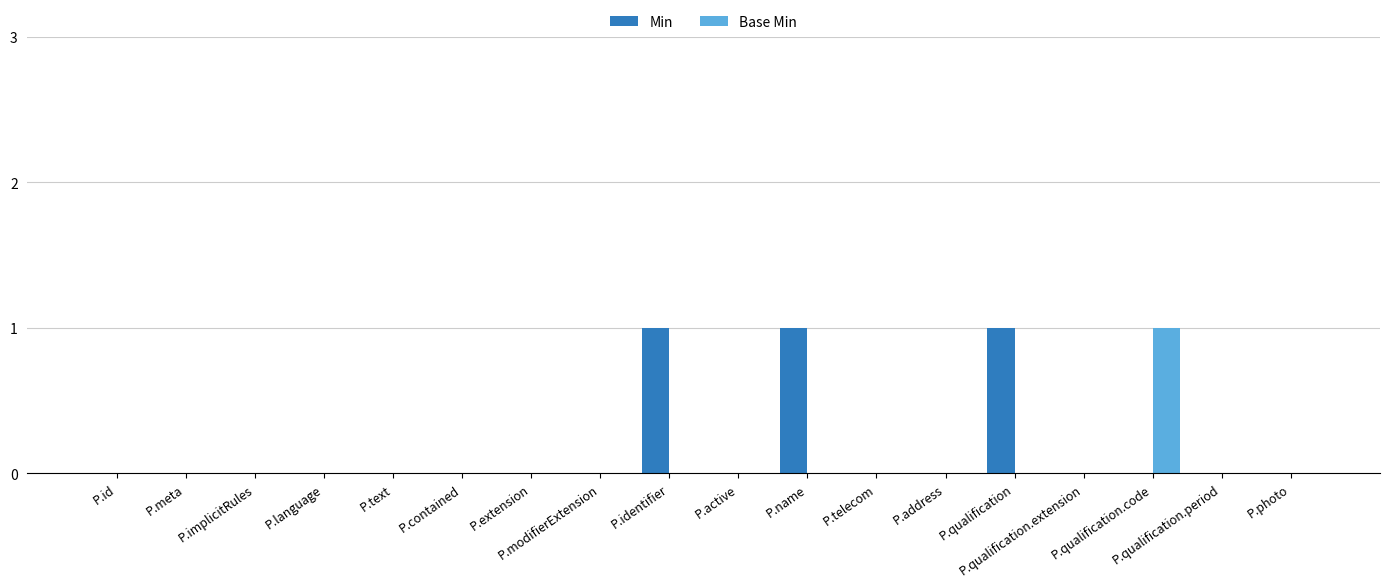

What is the difference between the maximum and minimum values in the Min series?

1